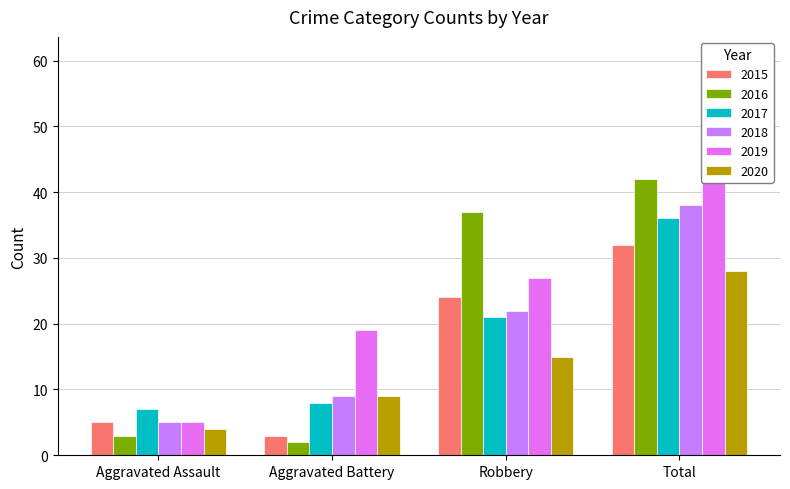

How many 2020 values are between 9 and 28?

3